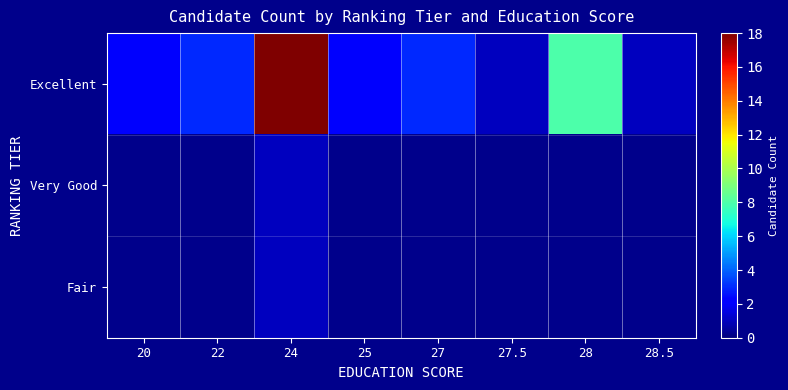

What is the sum of all Fair values?

1